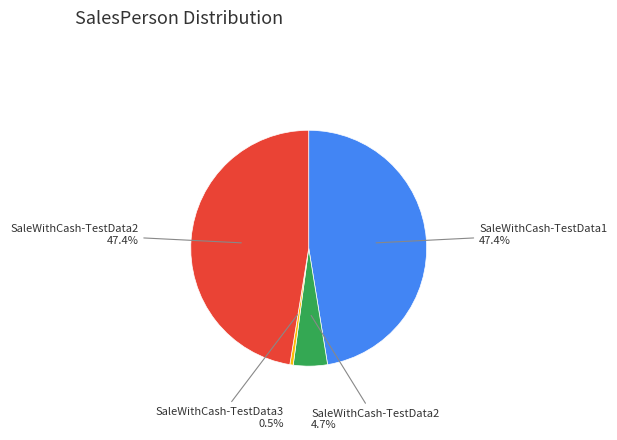

Is there any slice that represents more than half of the pie?

No